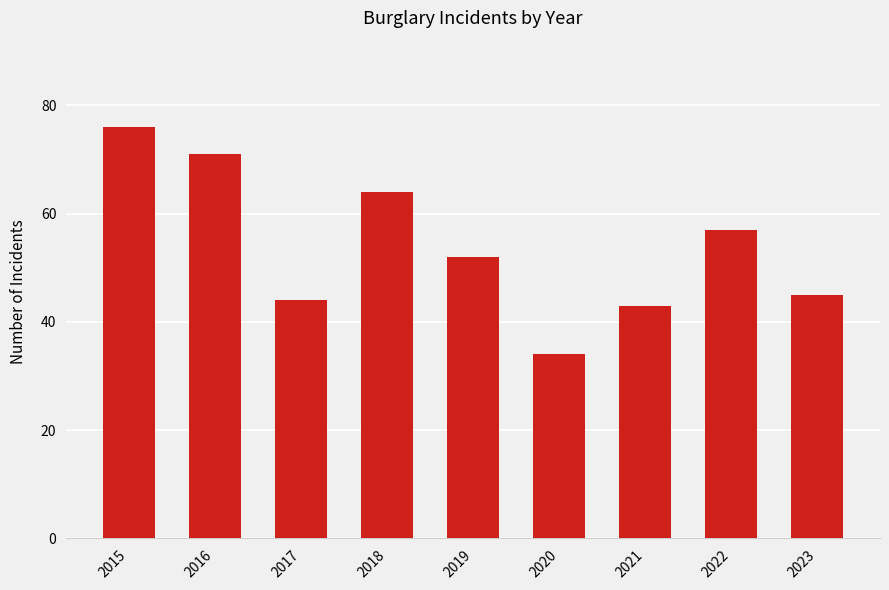

What is the smallest value displayed?

34